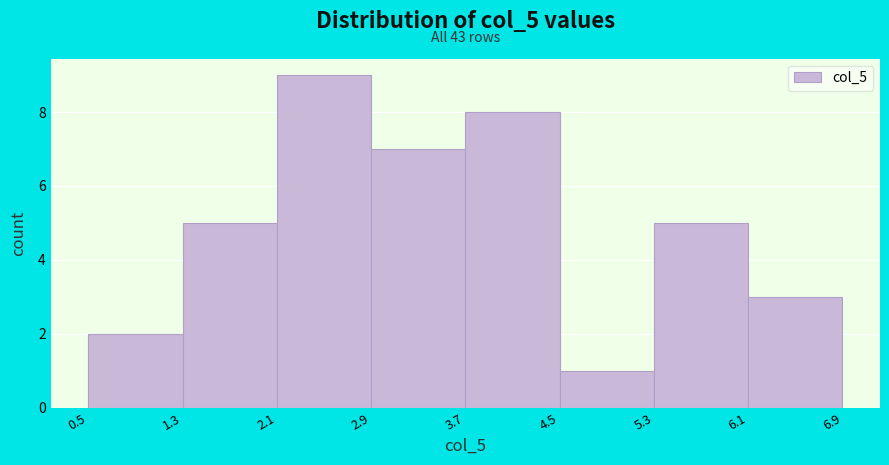

Over which range of the x-axis is the bar tallest?

2.1 to 2.9